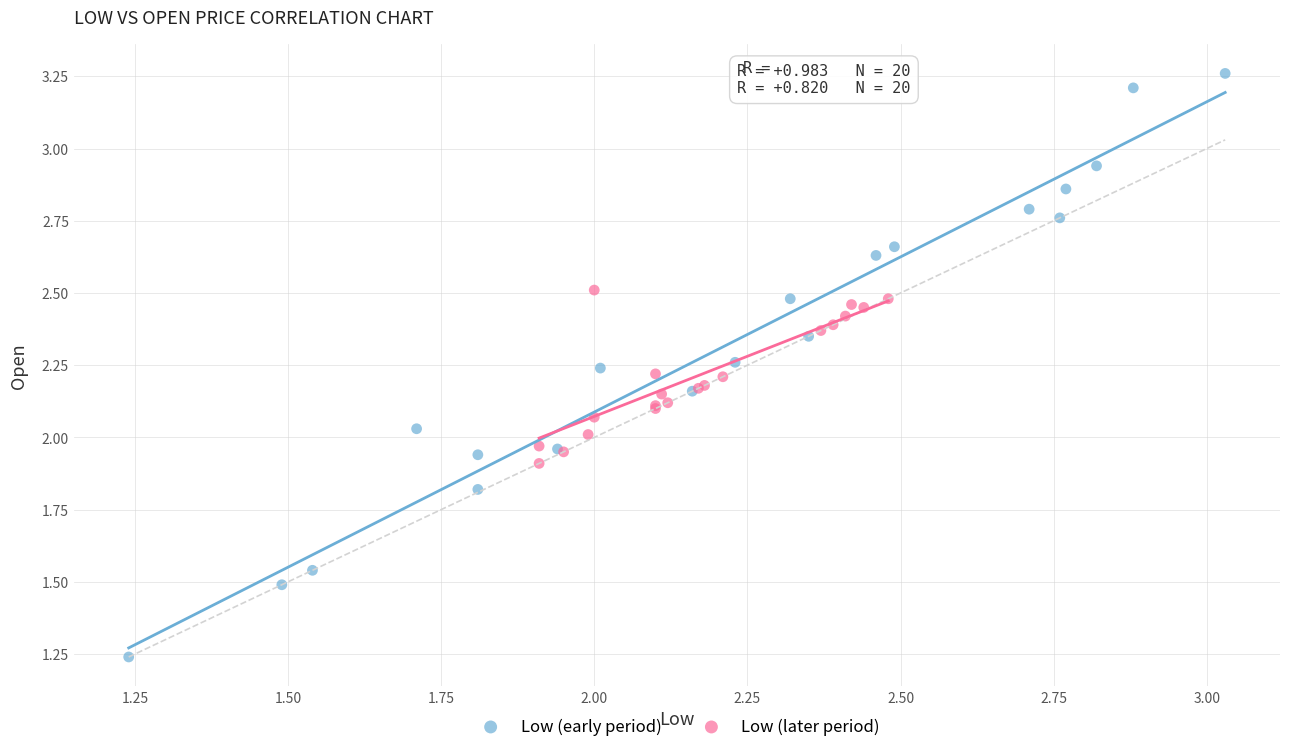

Which series contains the highest Y value?

Low (early period)